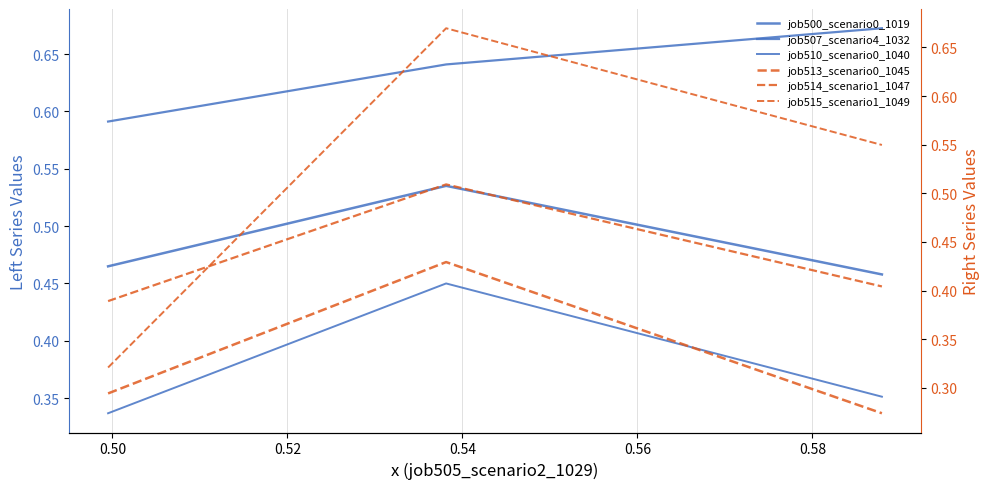

Reading left to right, list all the values displayed in this chart.

job500_scenario0_1019: 0.5	0.5	0.5
job507_scenario4_1032: 0.6	0.6	0.7
job510_scenario0_1040: 0.3	0.4	0.4
job513_scenario0_1045: 0.3	0.4	0.3
job514_scenario1_1047: 0.4	0.5	0.4
job515_scenario1_1049: 0.3	0.7	0.5